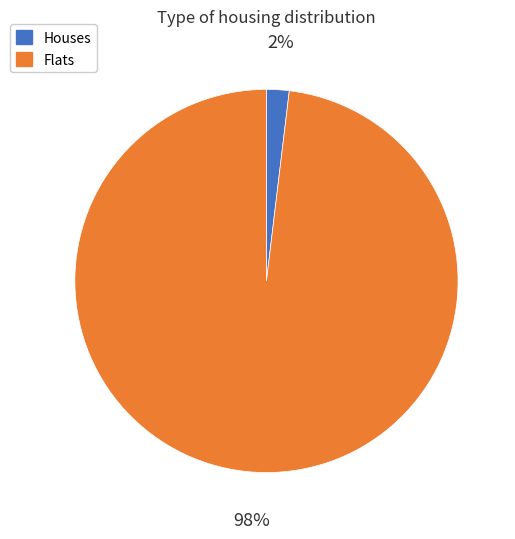

Rank the categories by value from highest to lowest.

Flats, Houses